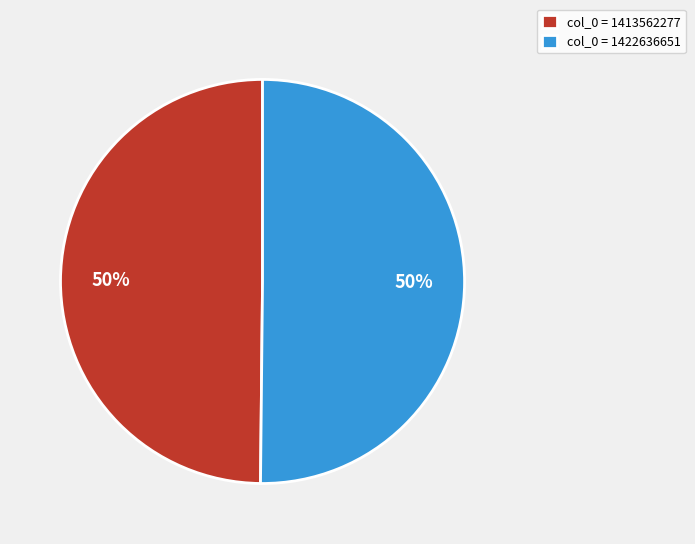

True or false: col_0 = 1413562277 accounts for 50% of the total.

True